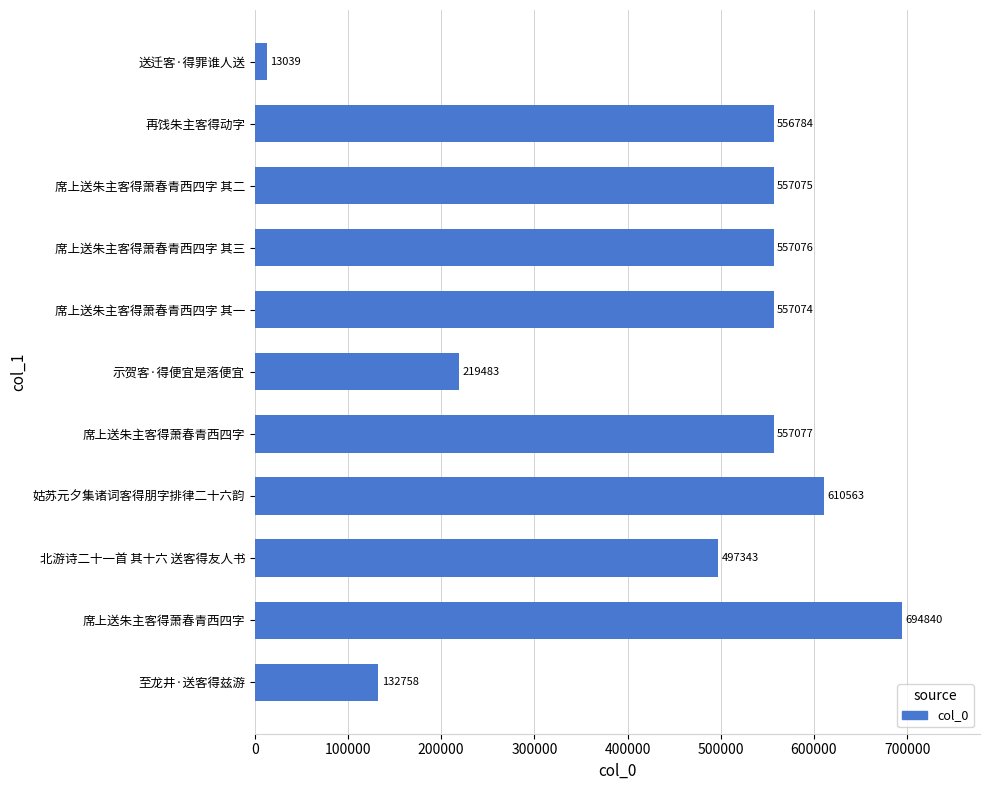

What is the greatest value displayed?

694840